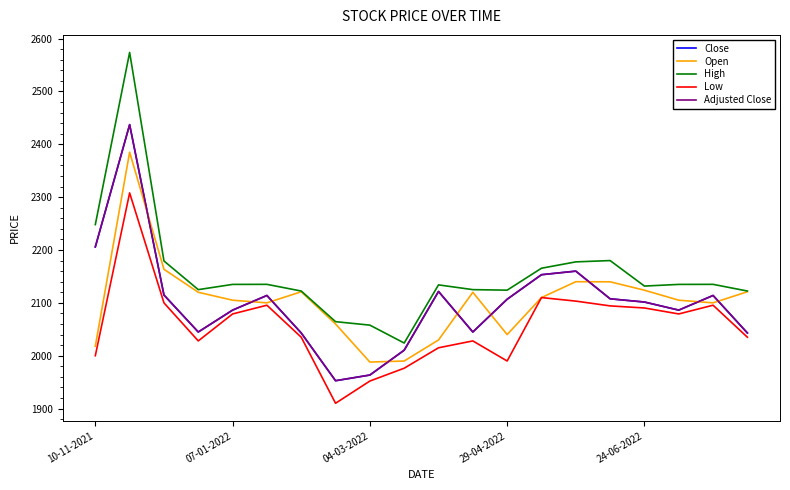

Reading right to left, list all the values displayed in this chart.

Close: 2043.0	2113.9	2086.2	2101.6	2107.6	2160.0	2153.2	2106.9	2044.8	2121.6	2010.4	1963.4	1952.7	2043.0	2113.9	2086.2	2044.8	2114.8	2437.1	2205.8
Open: 2121.0	2100.0	2105.0	2123.9	2139.8	2140.0	2110.0	2040.0	2120.0	2029.8	1989.9	1988.0	2060.0	2121.0	2100.0	2105.0	2120.0	2163.5	2385.0	2018.0
High: 2122.4	2135.0	2134.9	2131.8	2180.0	2177.5	2165.5	2124.0	2125.0	2134.0	2024.0	2057.9	2064.4	2122.4	2135.0	2134.9	2125.0	2179.2	2573.7	2248.0
Low: 2035.0	2095.6	2079.0	2090.3	2094.2	2103.3	2110.0	1990.0	2028.0	2015.0	1976.3	1952.1	1910.1	2035.0	2095.6	2079.0	2028.0	2100.0	2308.0	2000.0
Adjusted Close: 2043.0	2113.9	2086.2	2101.6	2107.6	2160.0	2153.2	2106.9	2044.8	2121.6	2010.4	1963.4	1952.7	2043.0	2113.9	2086.2	2044.8	2114.8	2437.1	2205.8